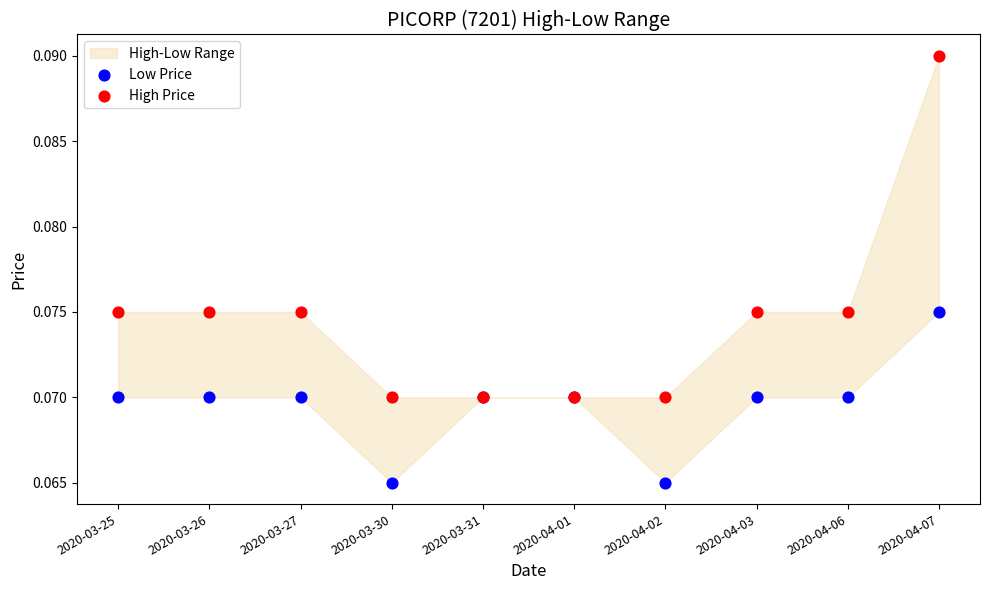

Which series has the largest Y range (max minus min)?

High Price